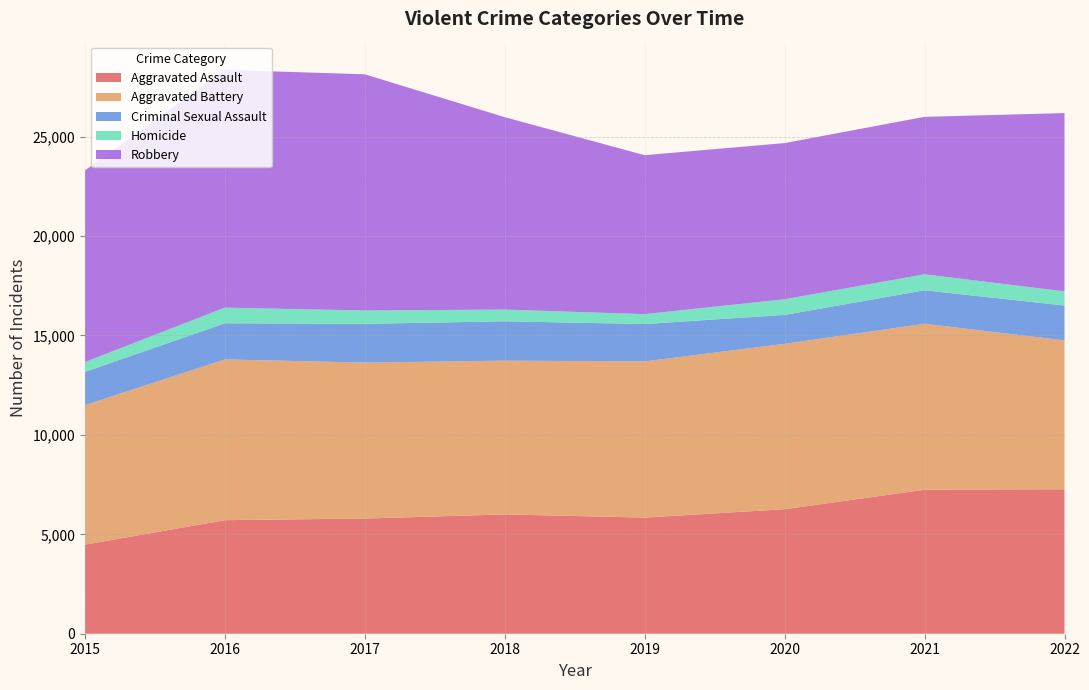

Reading left to right, transcribe all the data shown in this chart.

Aggravated Assault: 4480	5712	5793	6001	5841	6263	7243	7267
Aggravated Battery: 7018	8085	7845	7734	7857	8319	8347	7487
Criminal Sexual Assault: 1670	1818	1948	1979	1879	1454	1685	1753
Homicide: 496	786	672	589	498	787	804	713
Robbery: 9638	11960	11880	9679	7994	7855	7919	8967